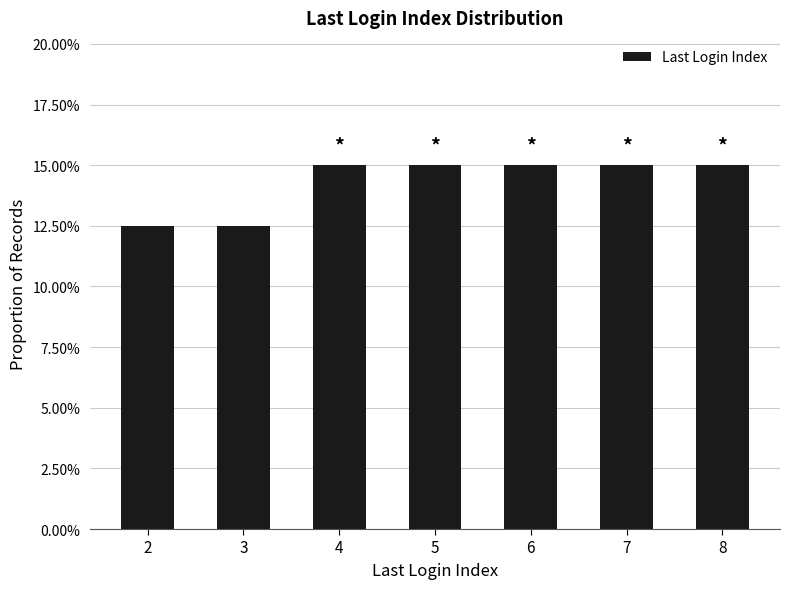

Are the bars horizontal?

No